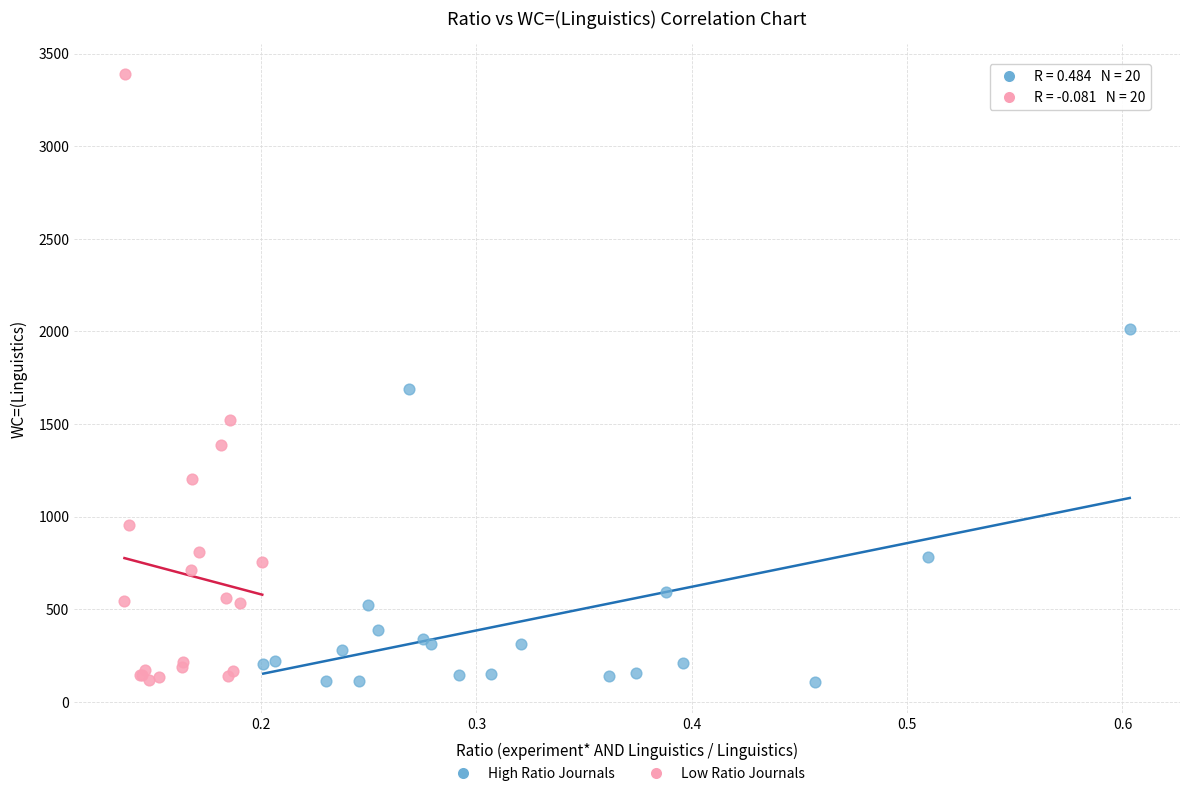

What are all the series names shown in the legend?

High Ratio Journals, Low Ratio Journals